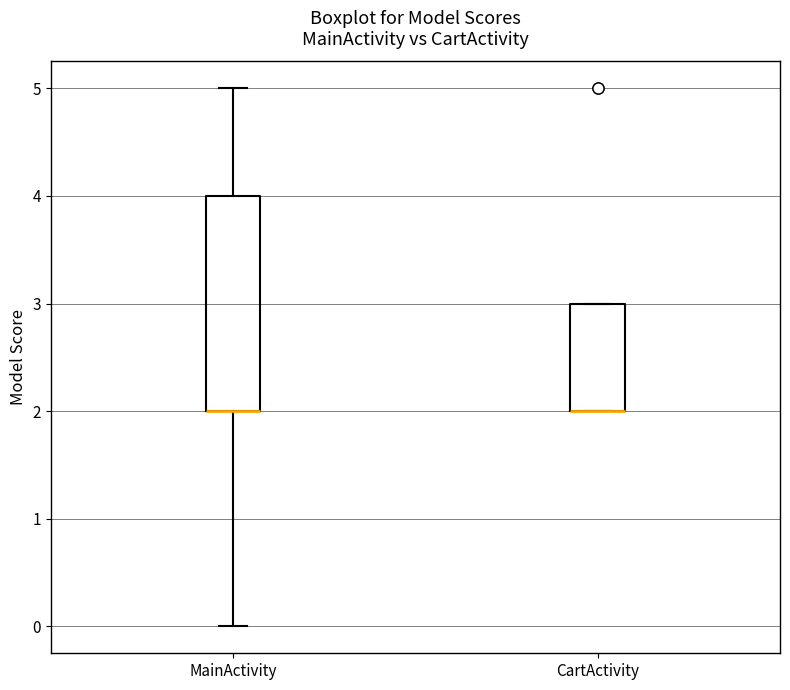

Which box is the tallest, from its lower edge to its upper edge?

MainActivity